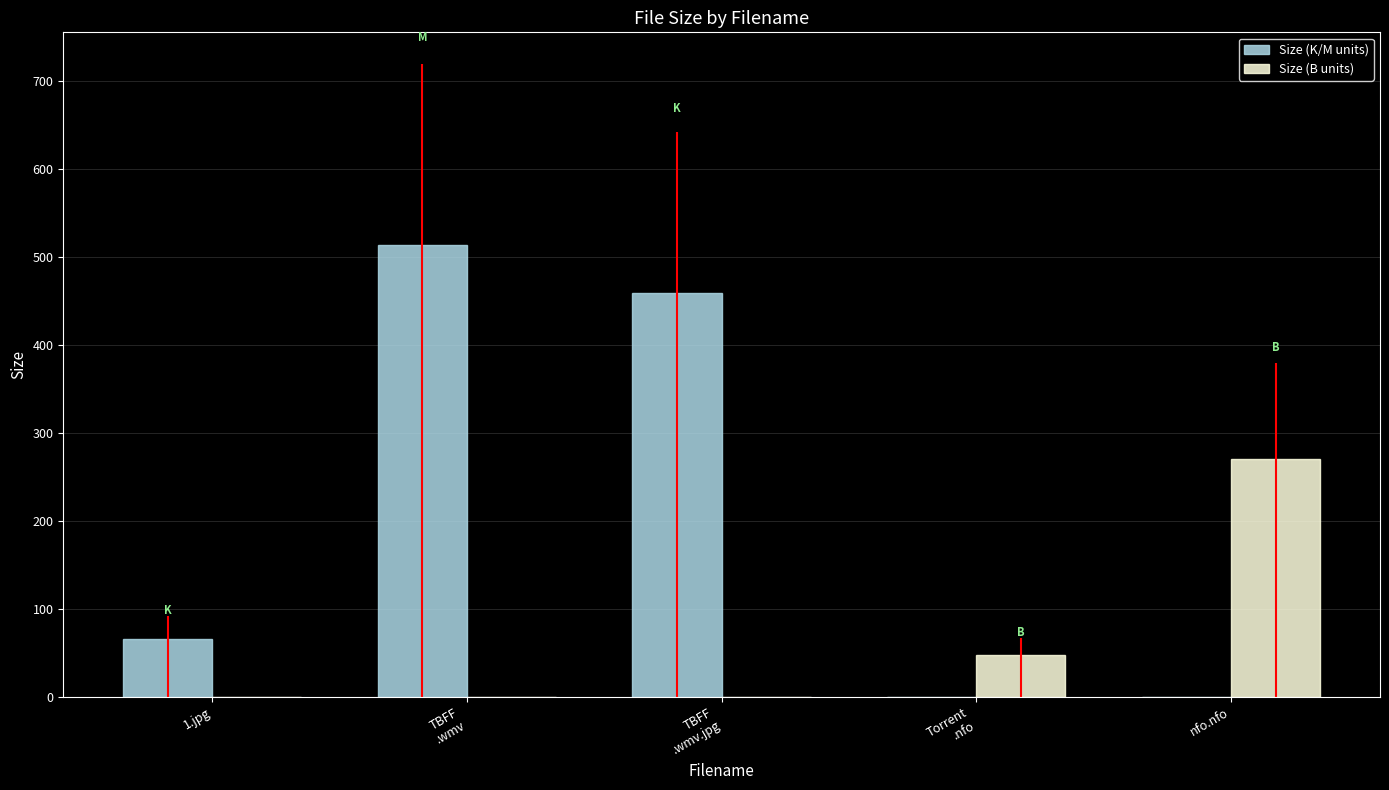

Is it true that Size (K/M units) equals 213.5 at TBFF
.wmv.jpg?

False